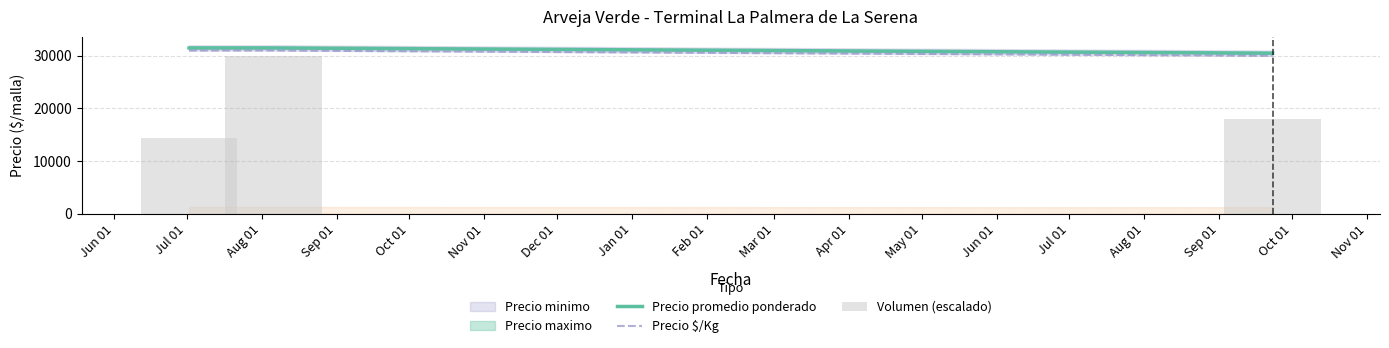

Are the bars grouped side by side (vs. stacked)?

Yes